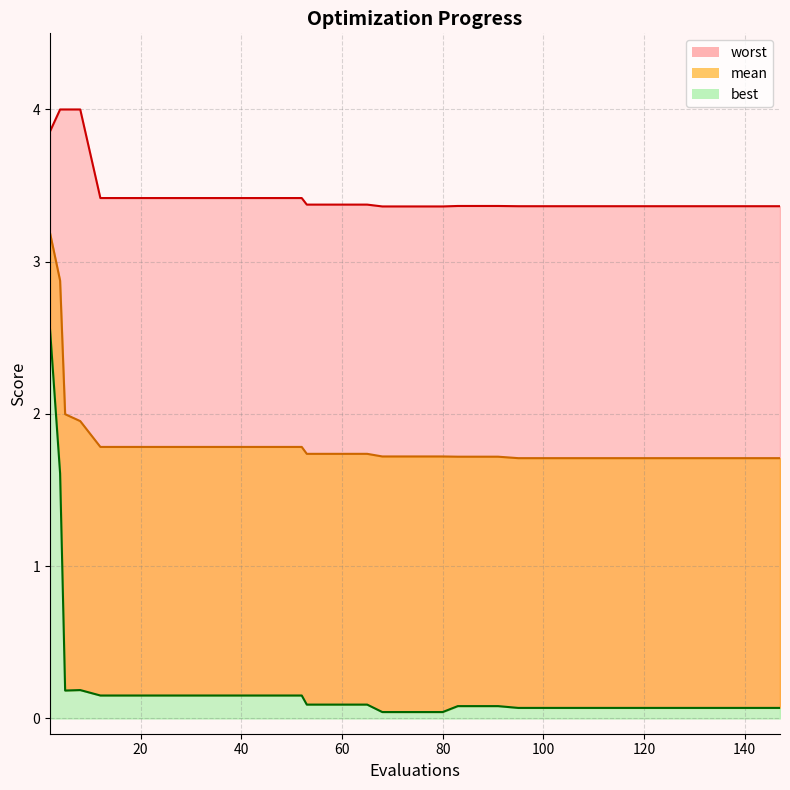

Where is mean nearest to the value 2?

5